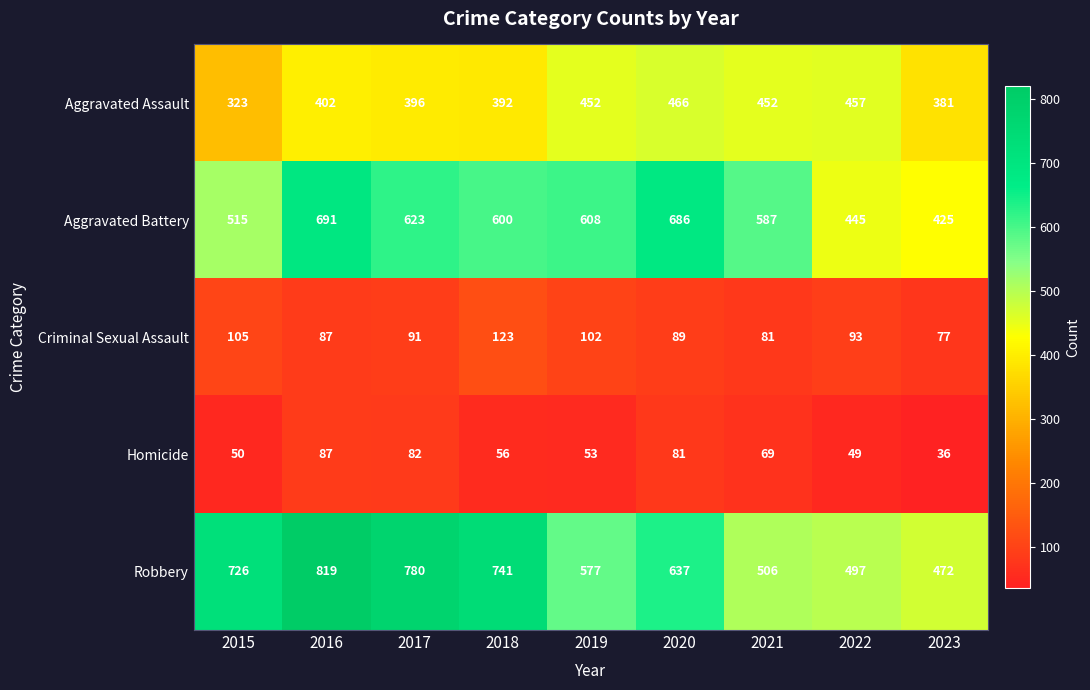

At which label does Aggravated Battery first exceed 600?

2016